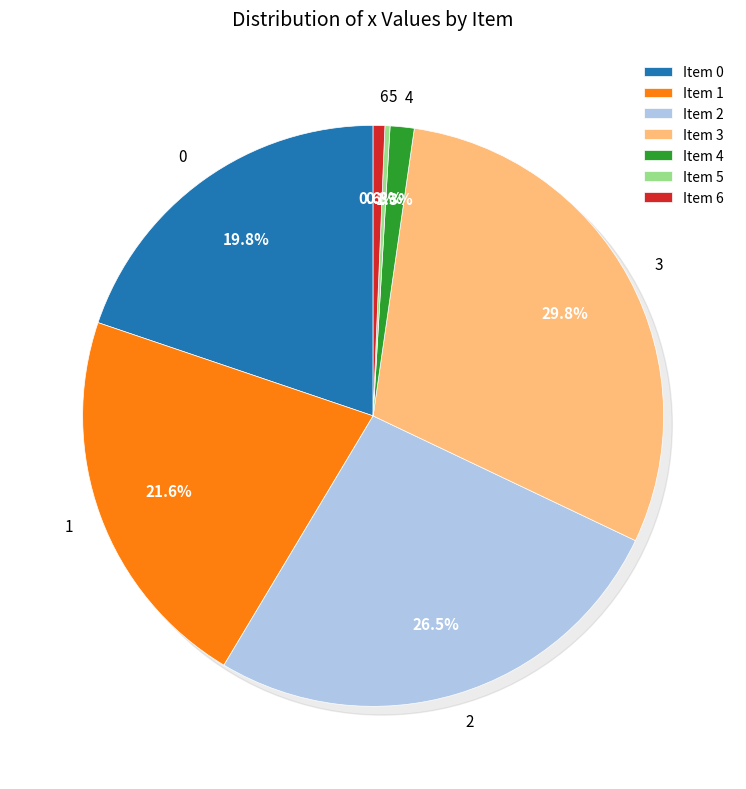

How many segments does this pie chart have?

7